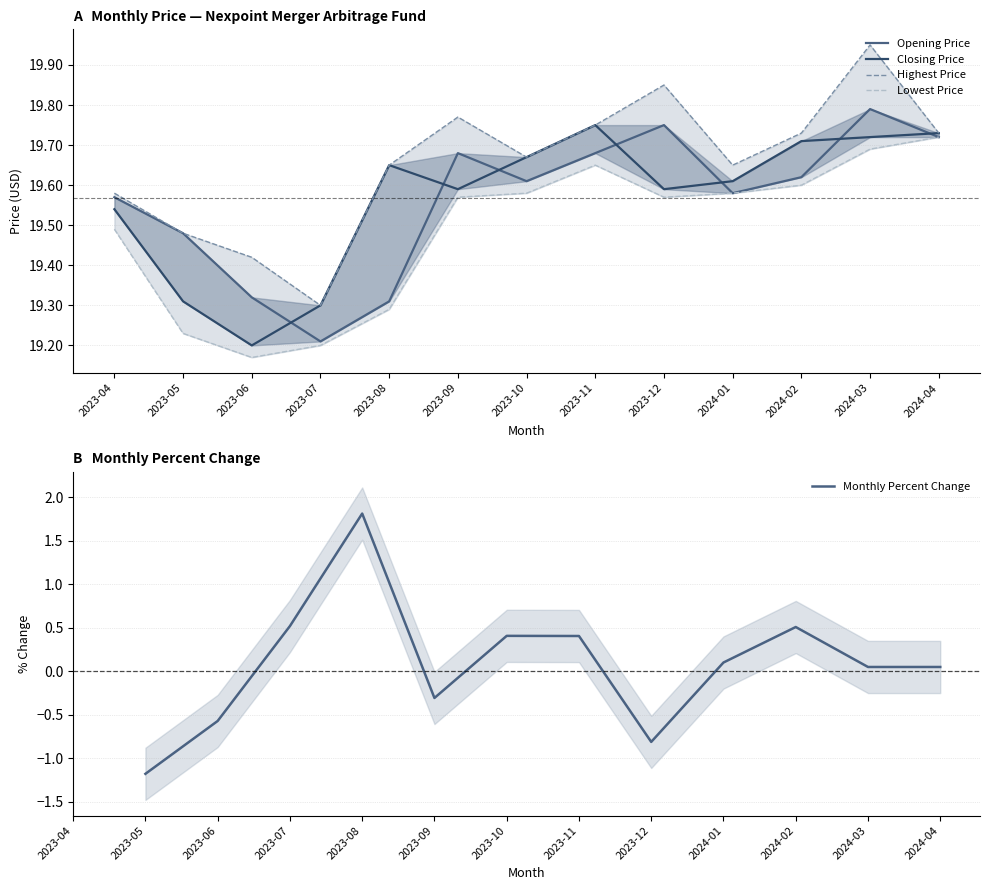

True or false: Lowest Price and Closing Price intersect in this chart.

False